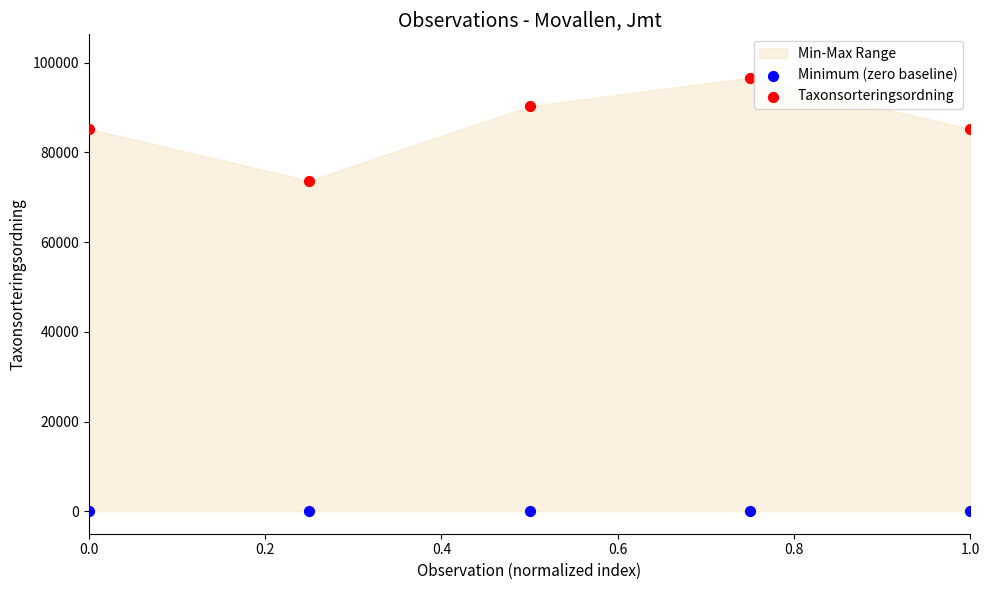

Which series reaches the maximum Y coordinate?

Taxonsorteringsordning